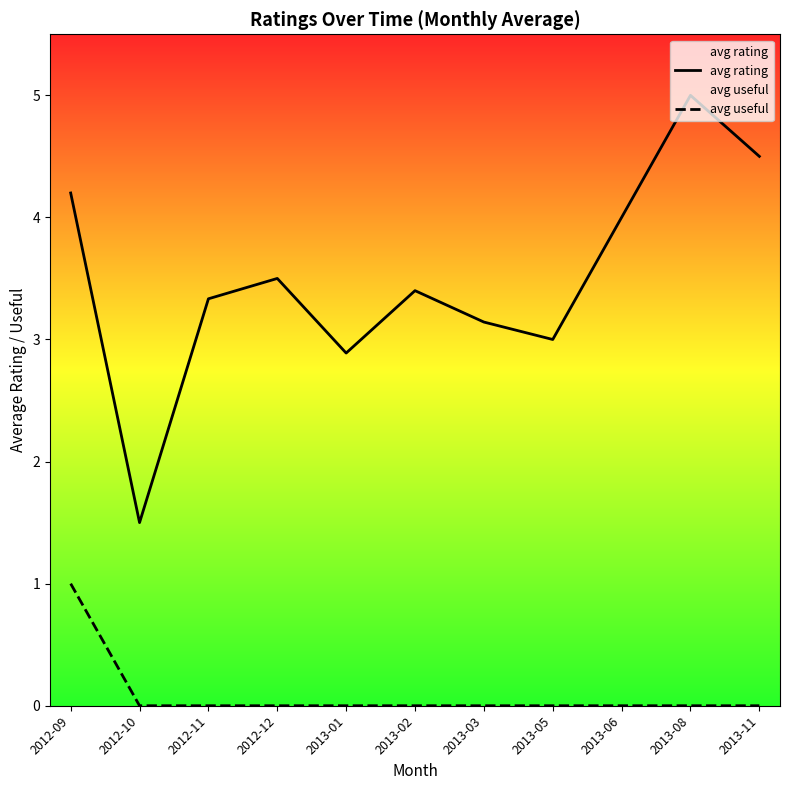

What position from the right is 2013-02?

6